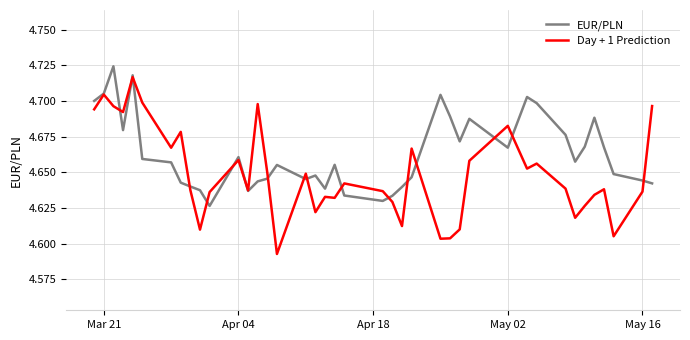

Which series has the widest spread of values?

Day + 1 Prediction